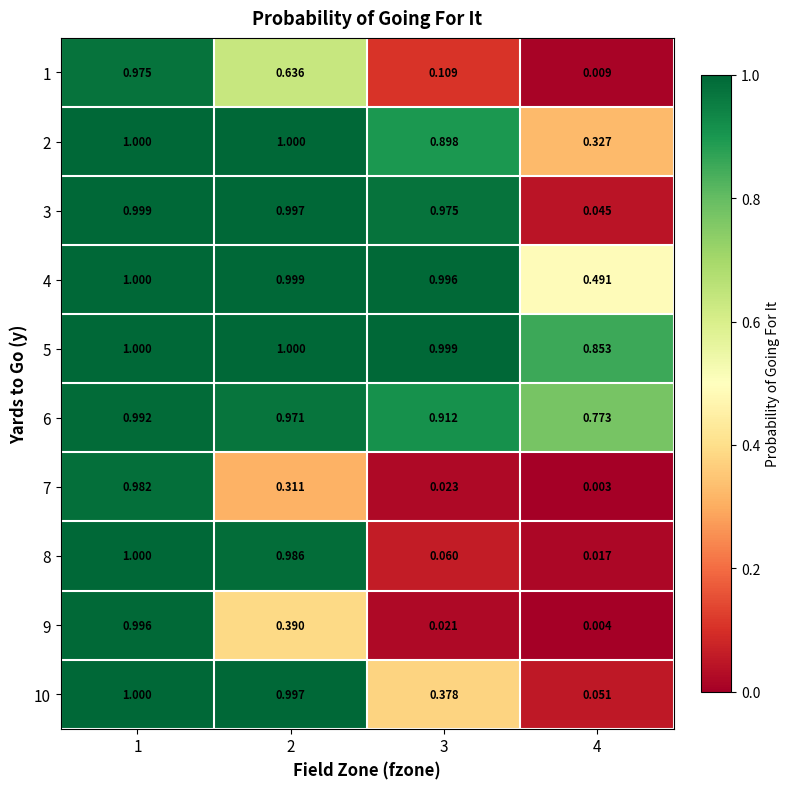

Is the value of 9 at 1 greater than the value of 2 at 4?

Yes